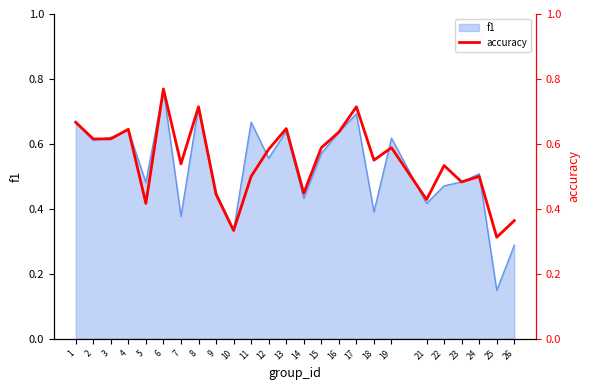

How many interior local valleys (lower than both neighbors) does the data have?

8